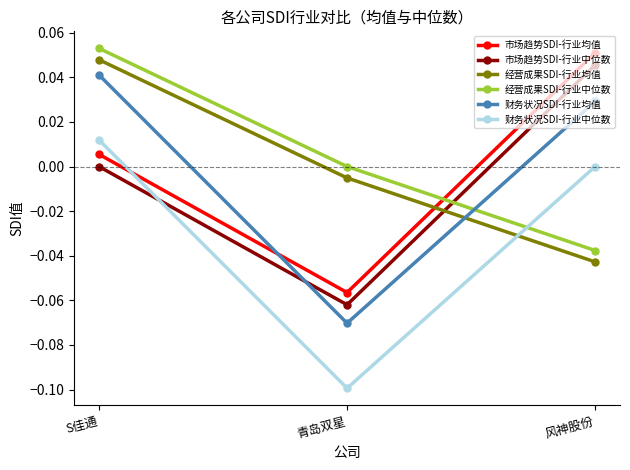

At which label is 经营成果SDI-行业均值 closest to 0?

青岛双星